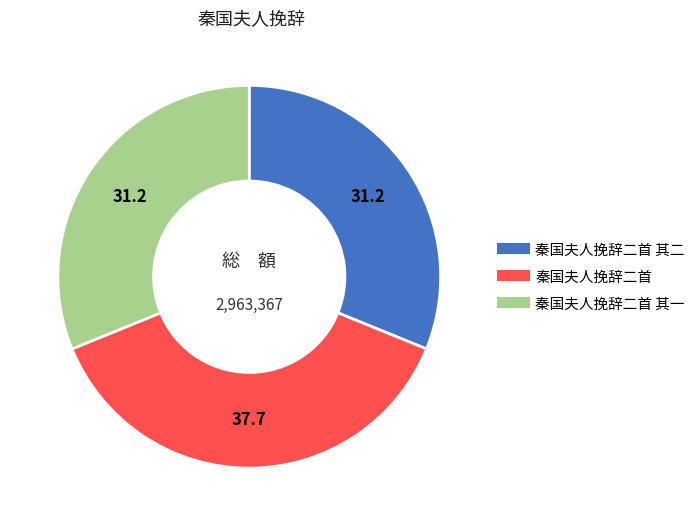

Is there any slice that represents more than half of the pie?

No